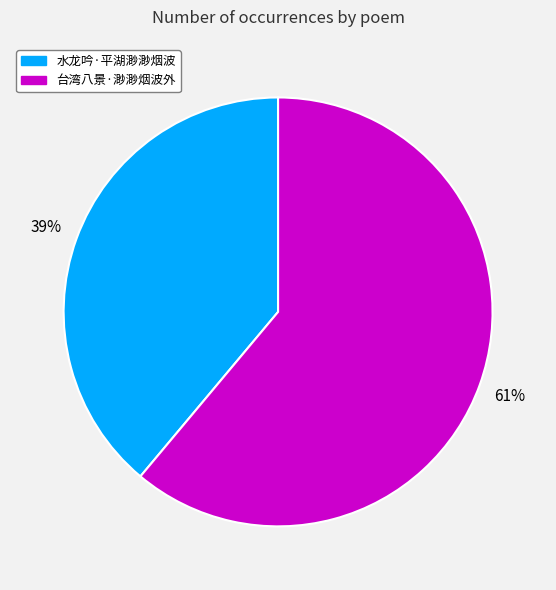

Rank the categories by value from lowest to highest.

水龙吟·平湖渺渺烟波, 台湾八景·渺渺烟波外